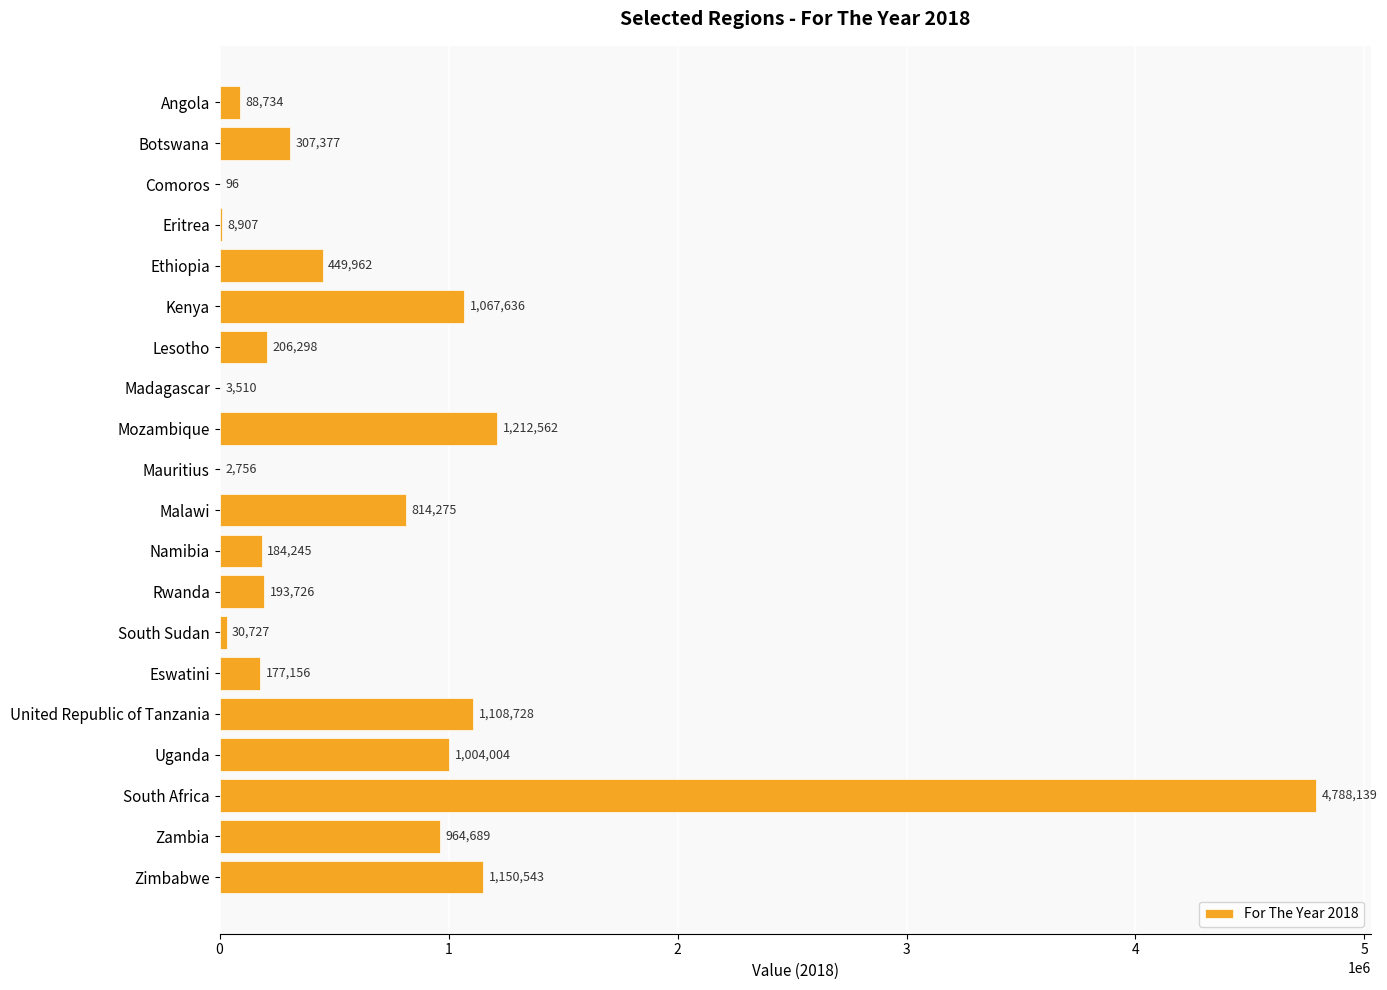

What is the sum of the values at Zambia and Eritrea?

973596